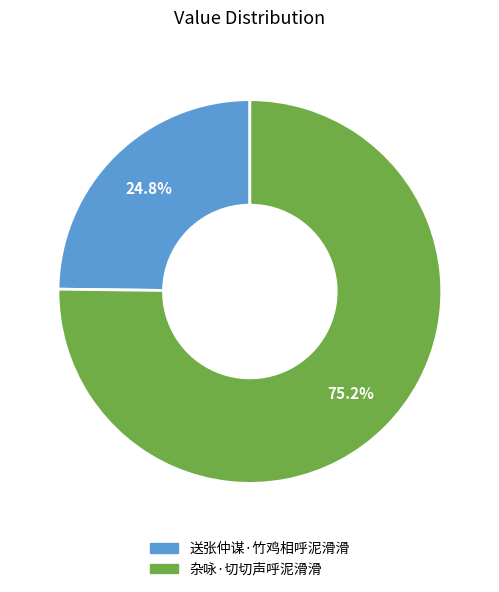

Which category has the biggest portion of the pie?

杂咏·切切声呼泥滑滑